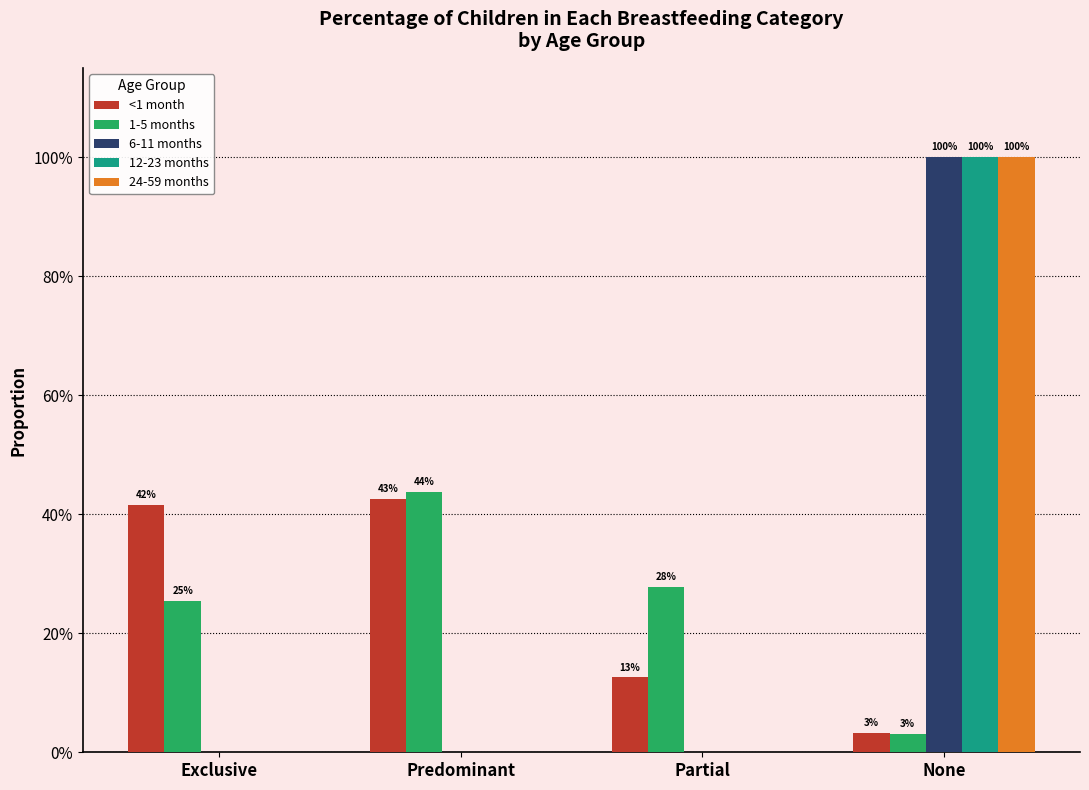

What are all the series names shown in the legend?

<1 month, 1-5 months, 6-11 months, 12-23 months, 24-59 months